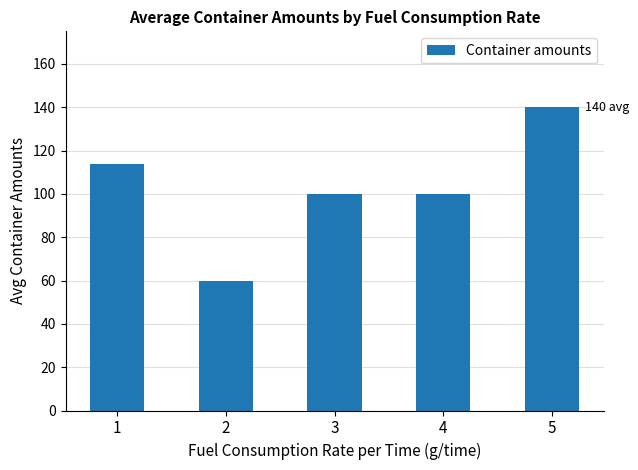

At which label does the data first exceed 100?

1